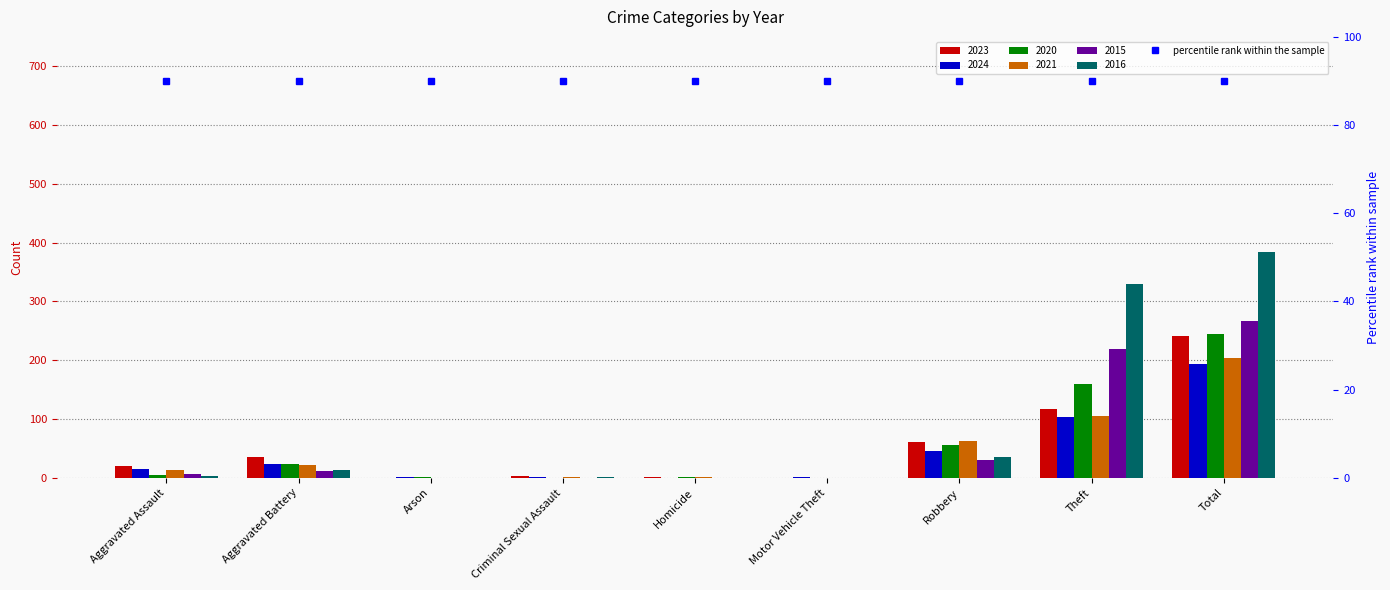

Read the 2023 value at Total.

241